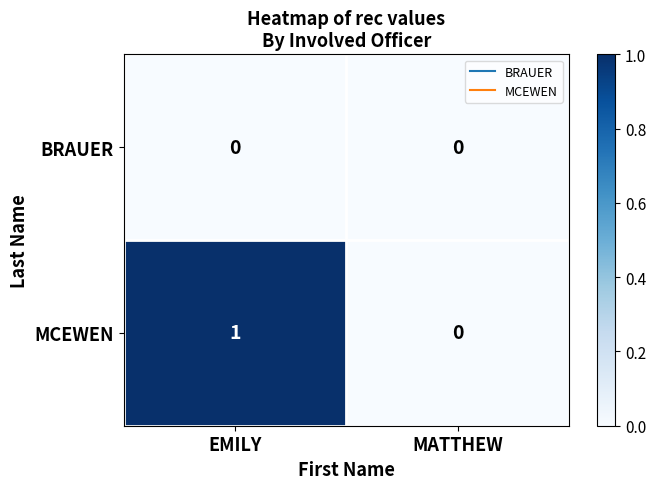

Where is MCEWEN nearest to the value 0?

MATTHEW